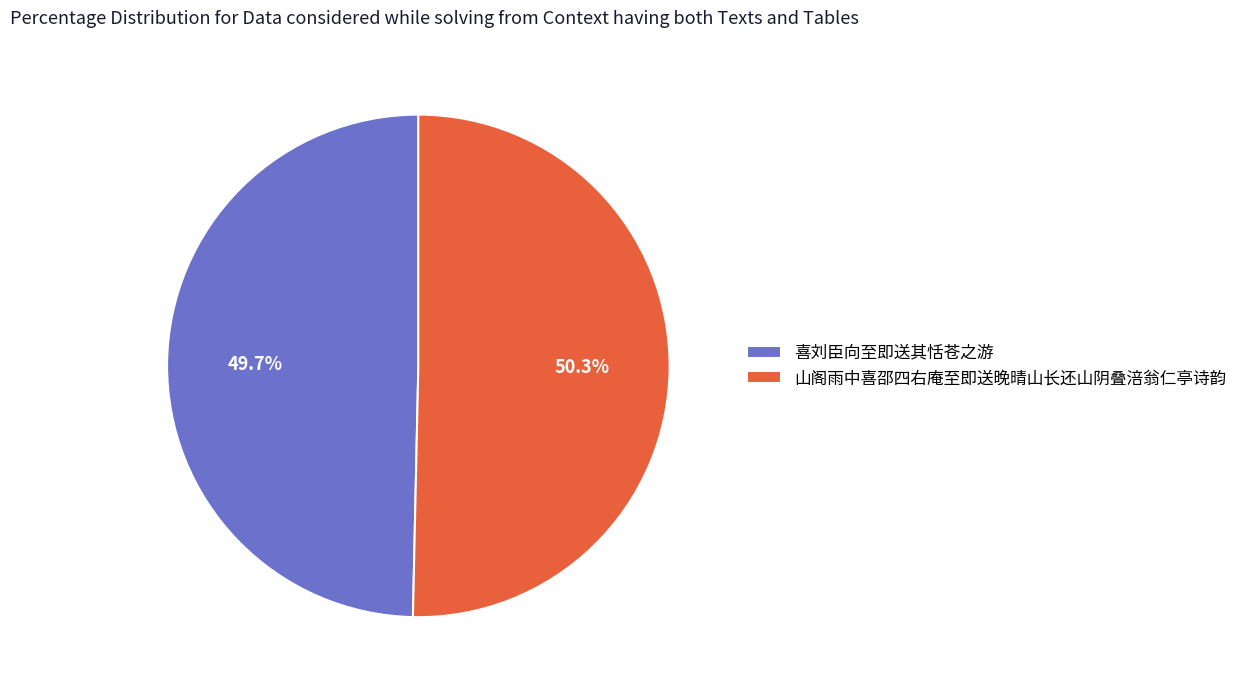

What is the largest slice in the pie chart?

山阁雨中喜邵四右庵至即送晚晴山长还山阴叠涪翁仁亭诗韵